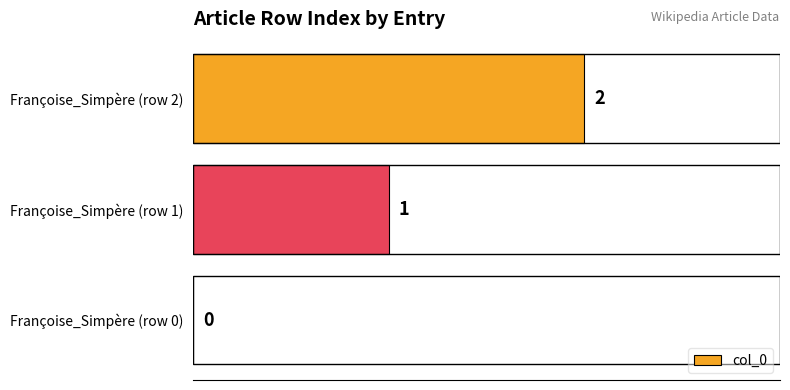

Where is the data nearest to the value 1?

Françoise_Simpère (row 1)